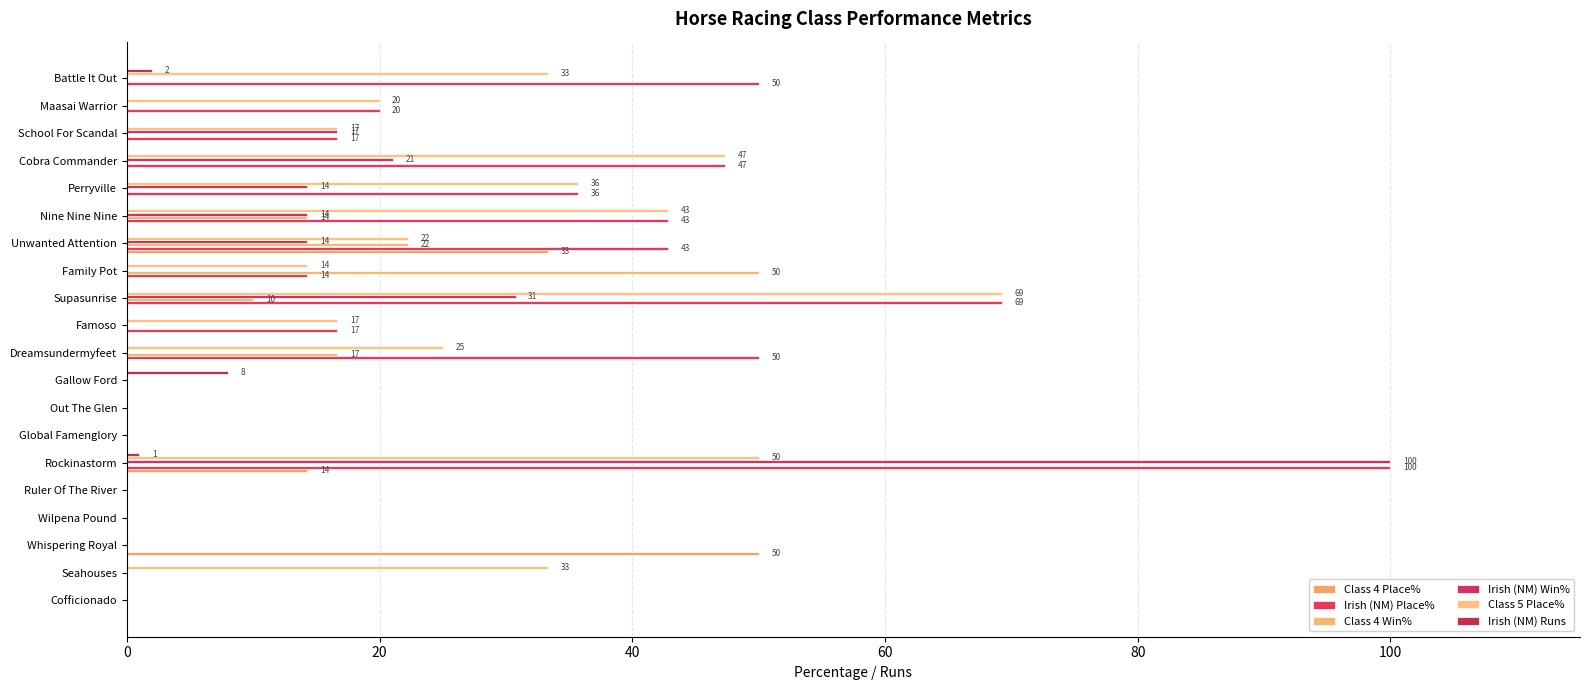

Count the number of data series in this chart.

6